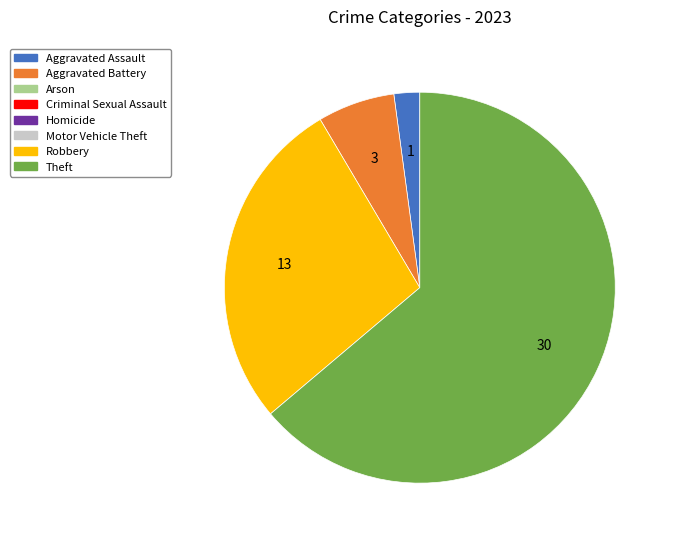

Is there any slice that represents more than half of the pie?

Yes